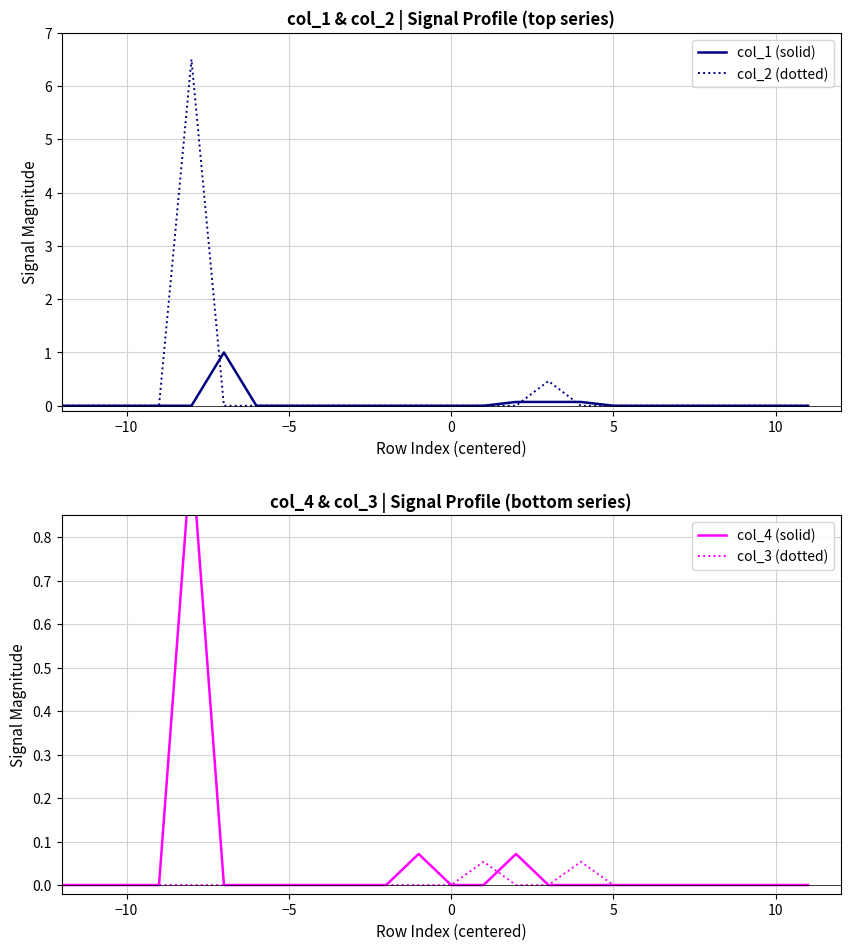

Is it true that col_2 (dotted) equals -4.1 at 10?

False